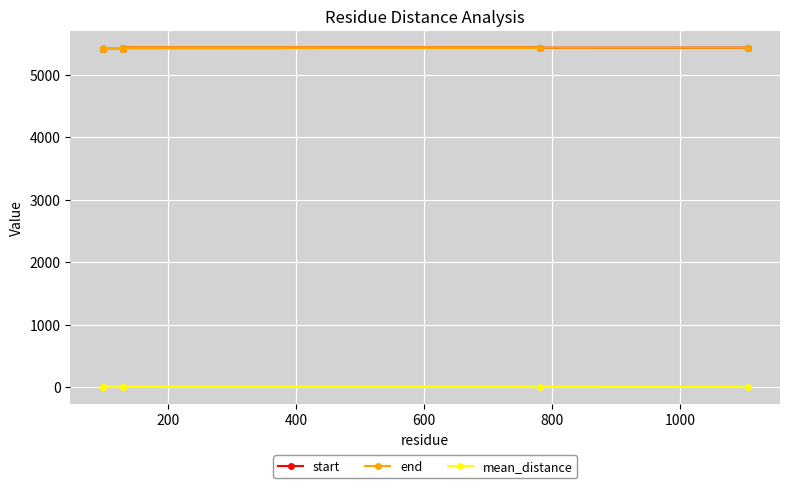

True or false: start and end intersect in this chart.

False